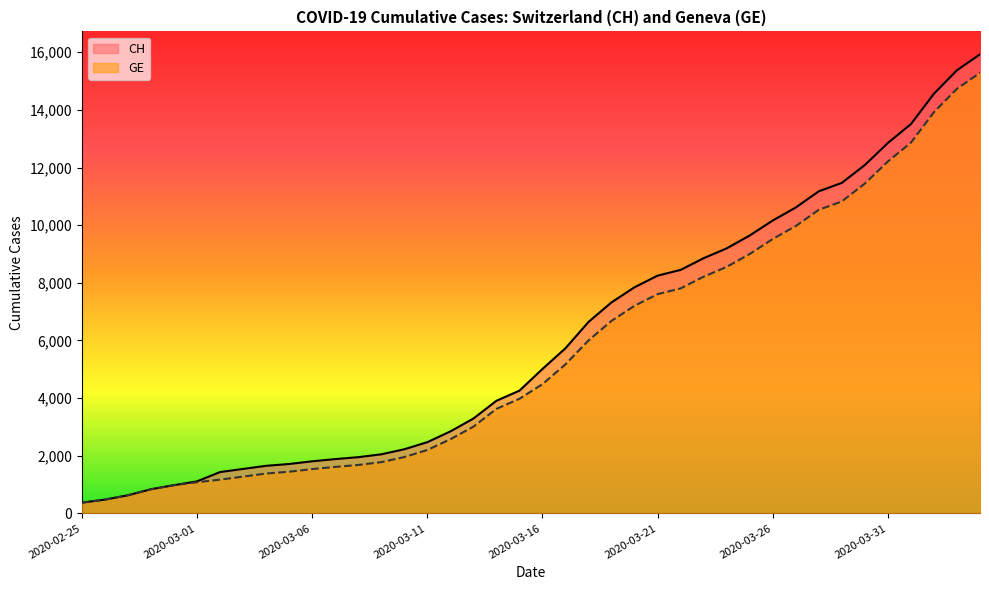

True or false: GE has a value of 1683 at 18.

False